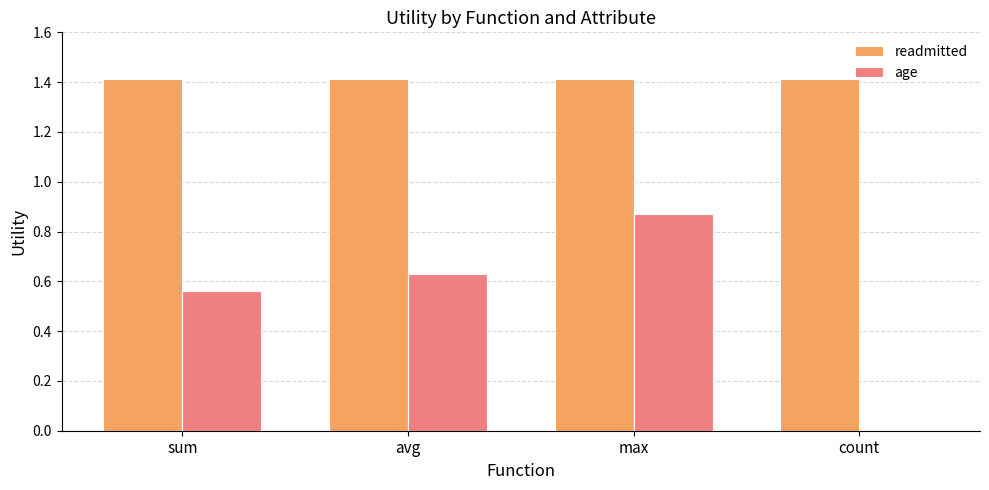

Are the bars horizontal?

No